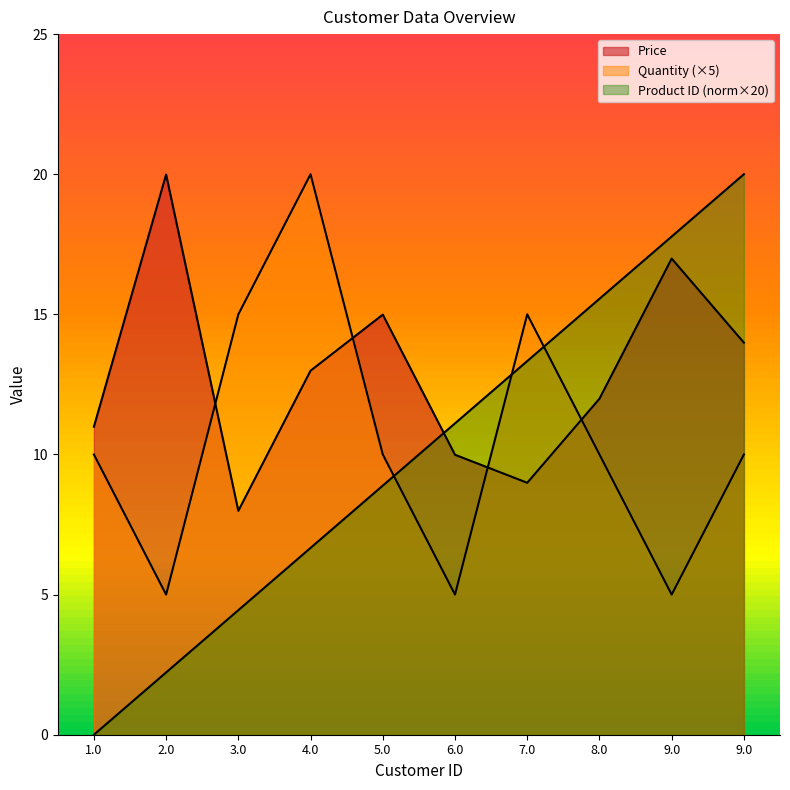

How many values in Product ID are above zero?

9